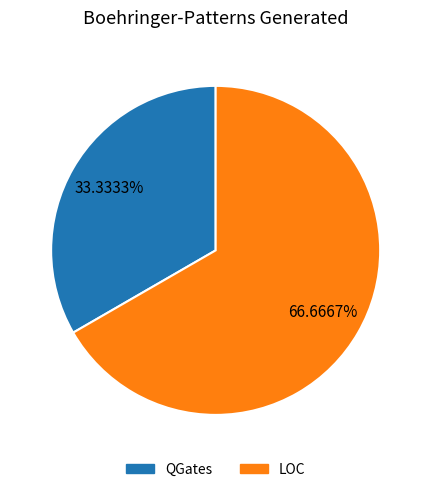

Which slice represents more than half of the pie?

LOC